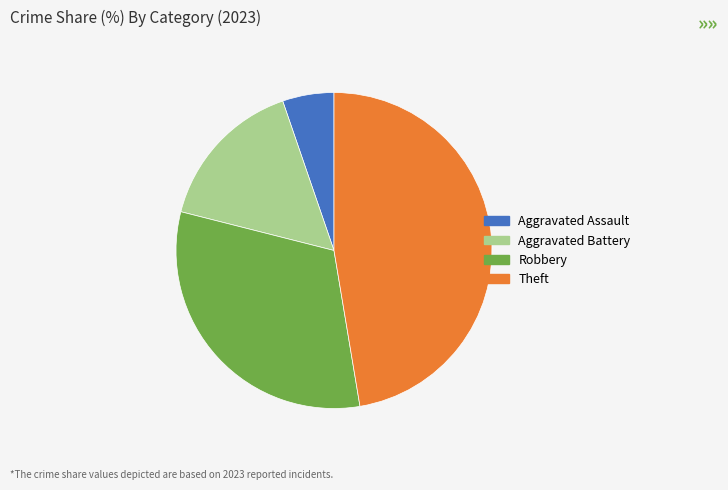

Which slice is the smallest?

Aggravated Assault